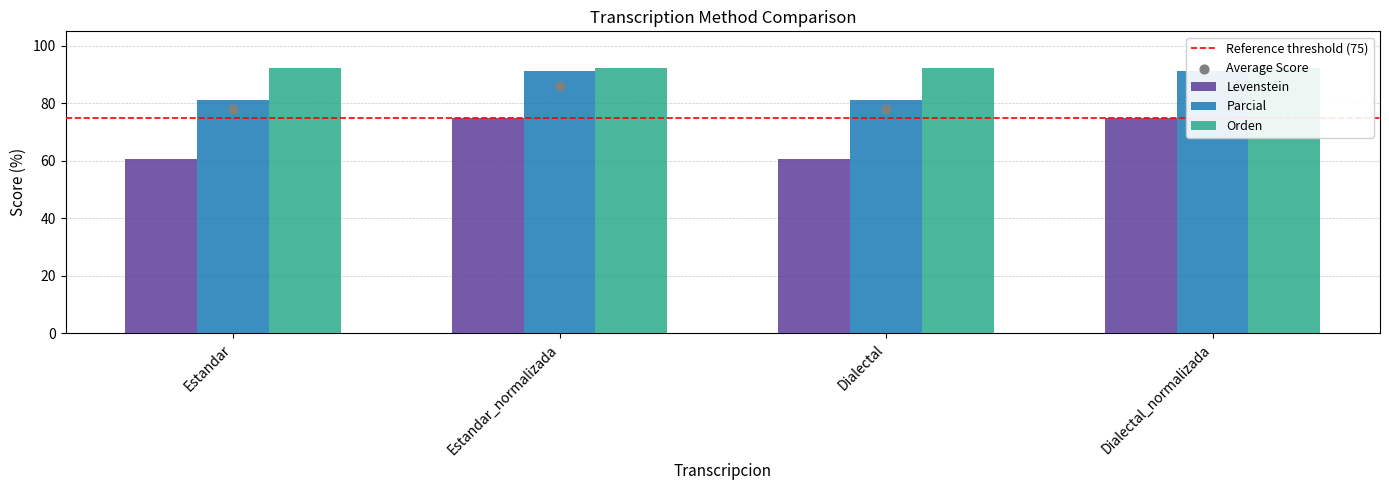

Which series has the widest spread of Y values?

Levenstein